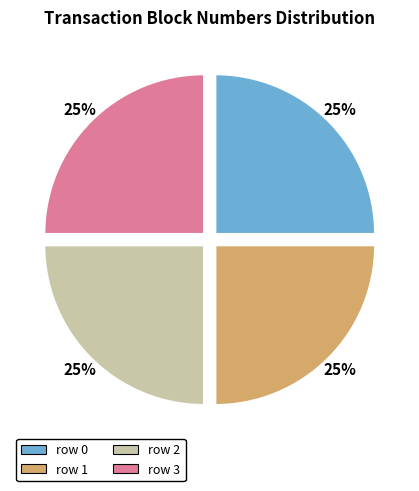

Is it true that row 2 is 25% of the pie?

True